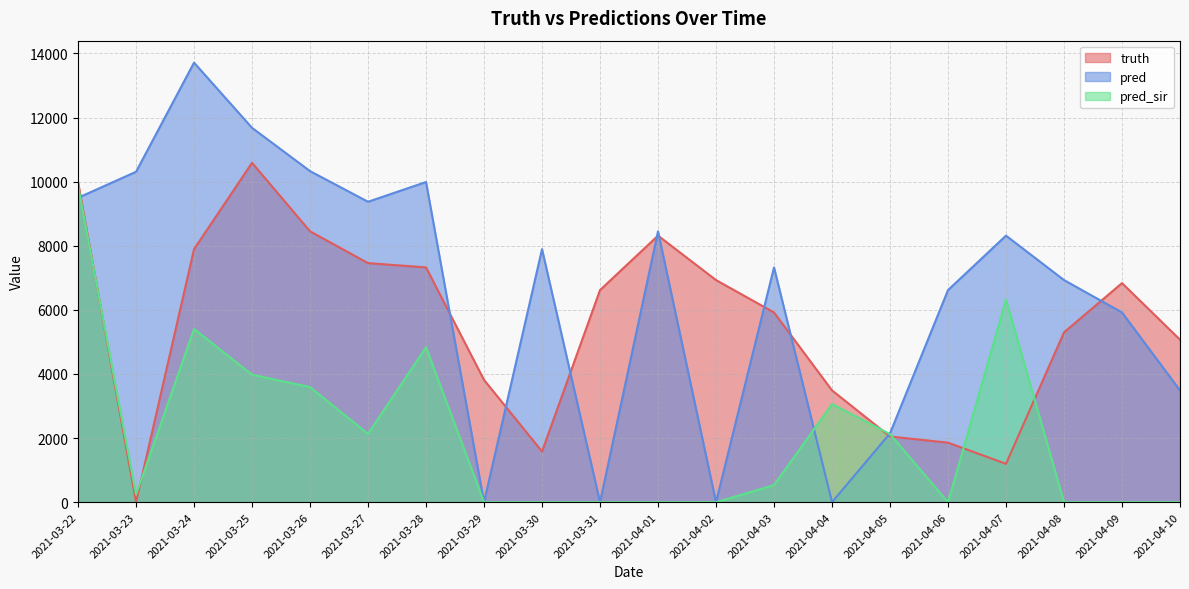

How many interior local peaks does the pred_sir series have?

4